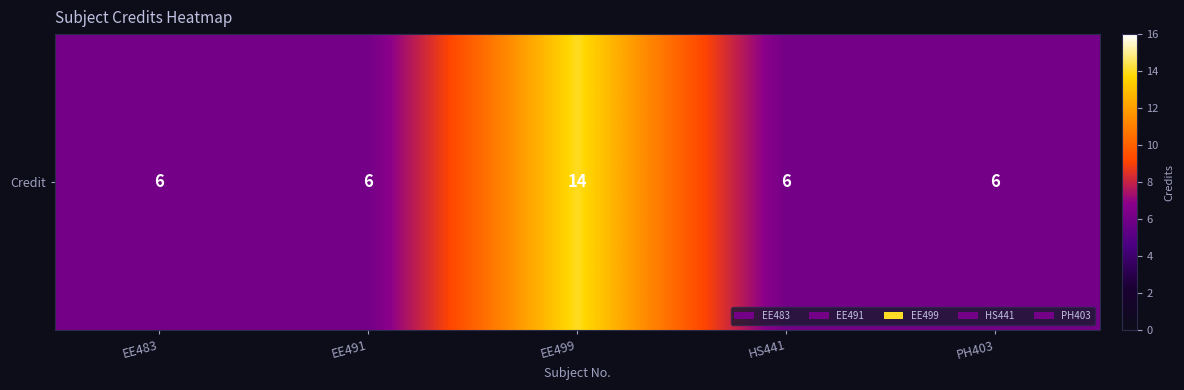

The value at EE491 is 3. True or false?

False